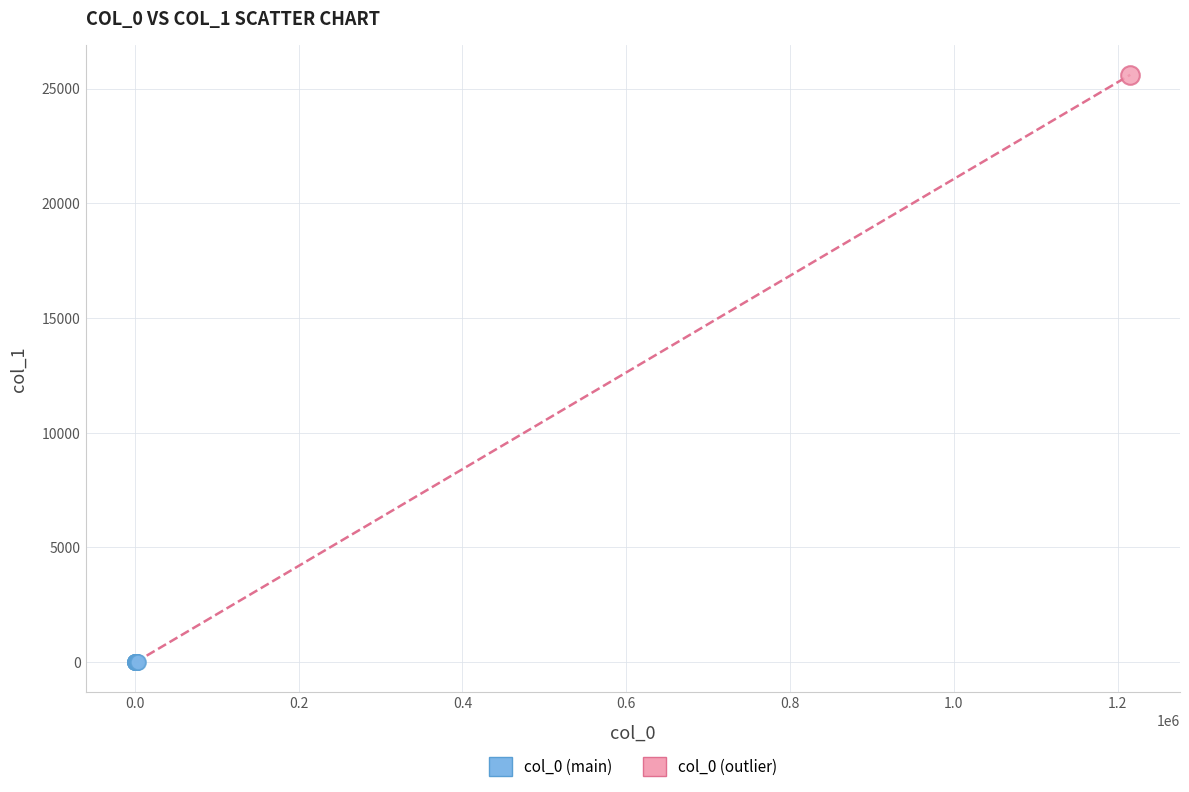

What are all the series names shown in the legend?

col_0 (main), col_0 (outlier)